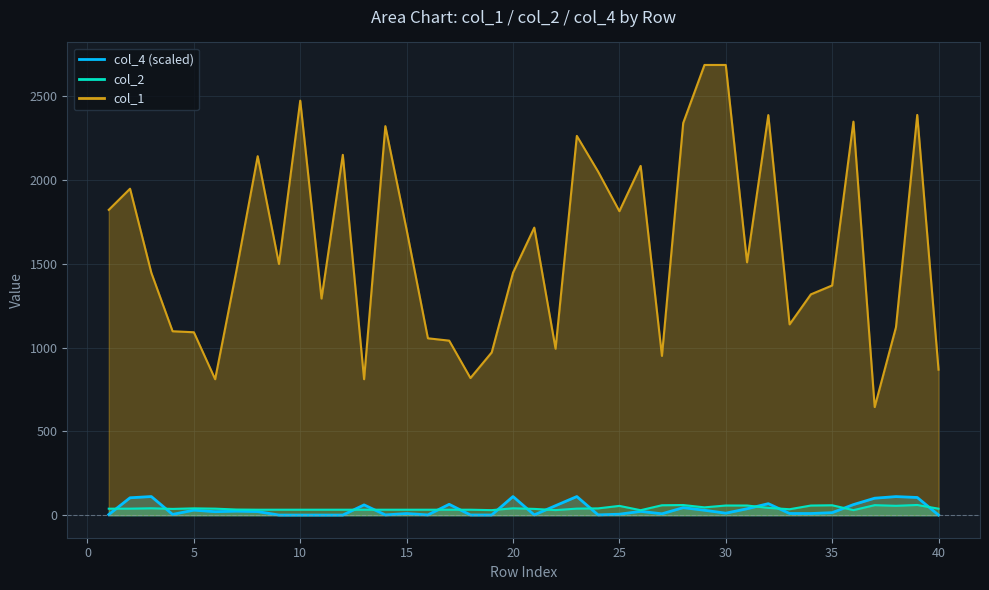

Count the number of categories in the chart.

40